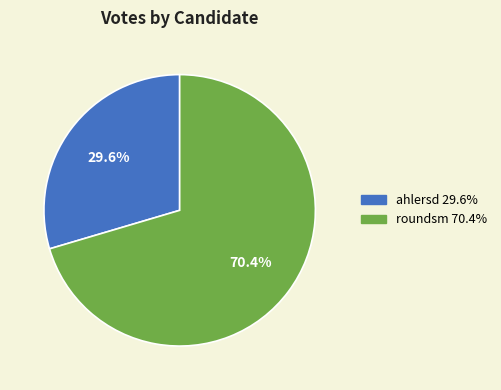

The roundsm slice represents 70% of the pie. True or false?

True